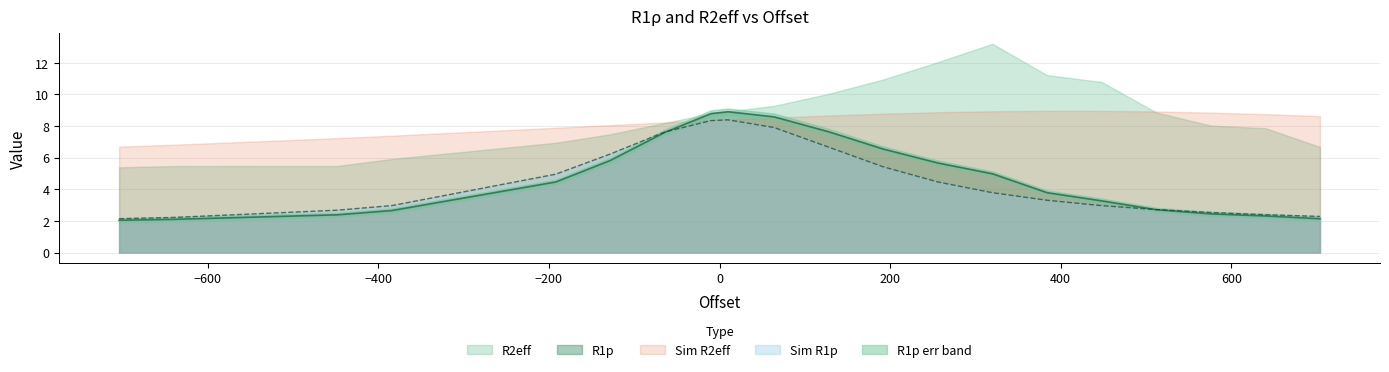

What is the total value across all series at 320?

31.0